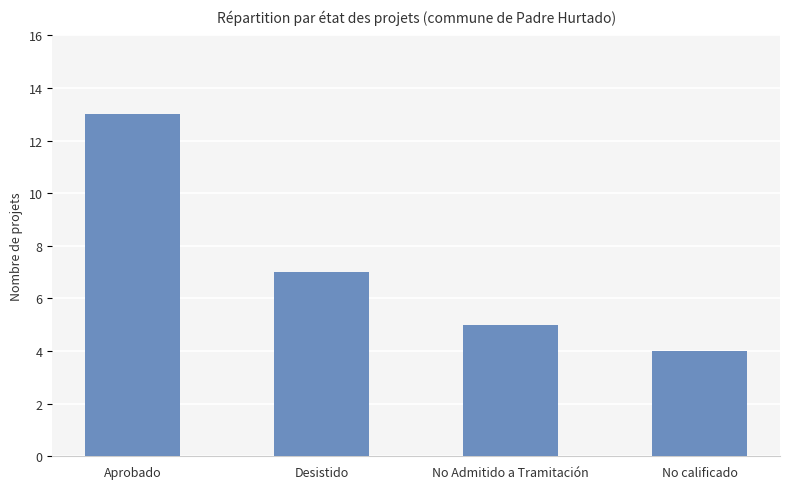

Is it true that the value at No Admitido a Tramitación is 5?

True